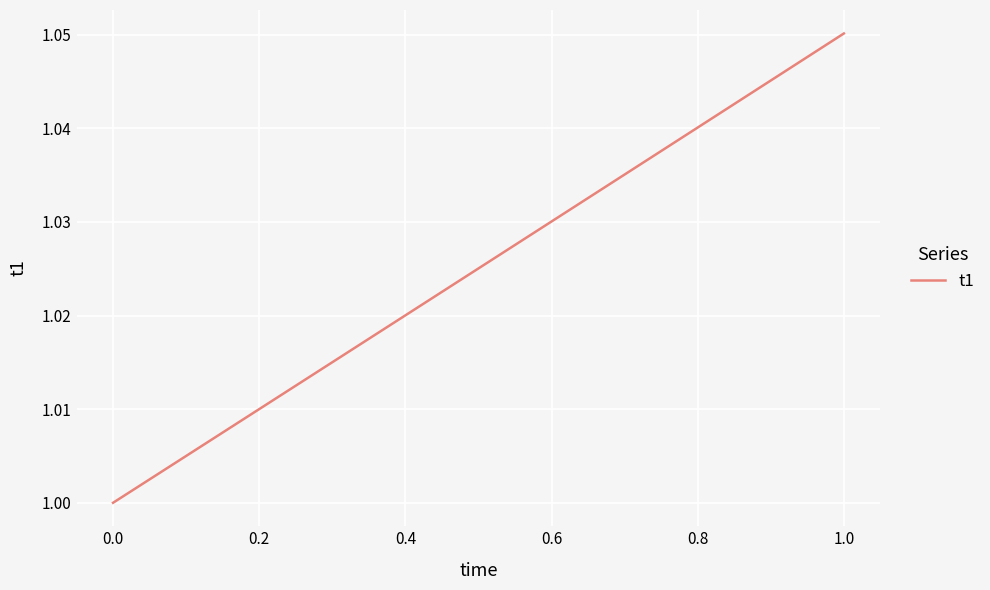

Does the chart display data point markers on the line(s)?

No